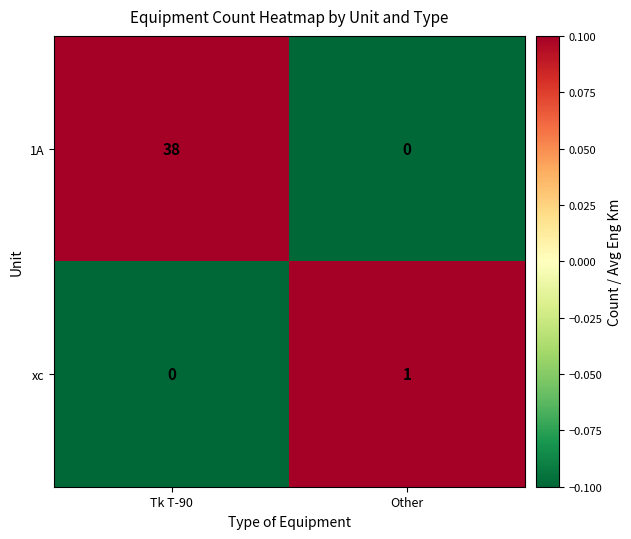

At how many categories does at least one series exceed 0?

2